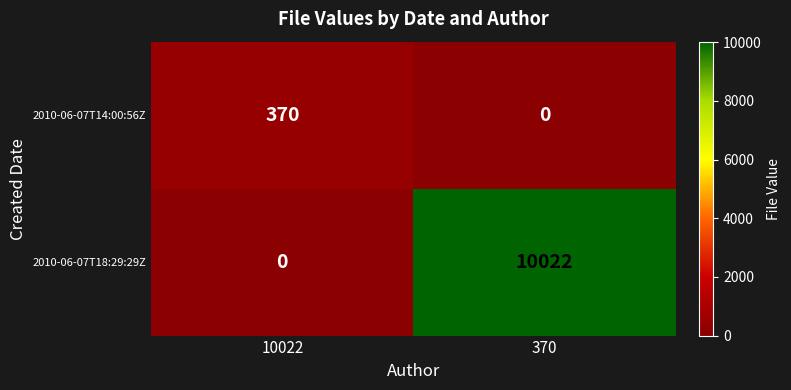

Which category has the lowest value in the 2010-06-07T14:00:56Z series?

370